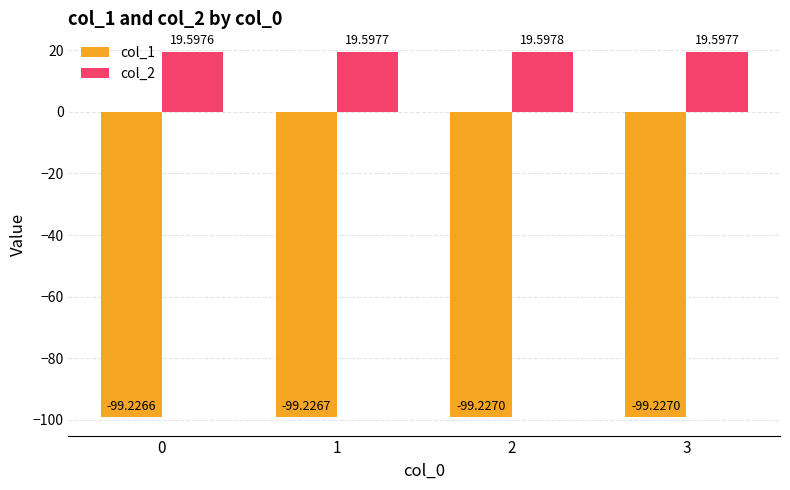

Reading left to right, extract all data points from this chart.

col_1: -99.2	-99.2	-99.2	-99.2
col_2: 19.6	19.6	19.6	19.6